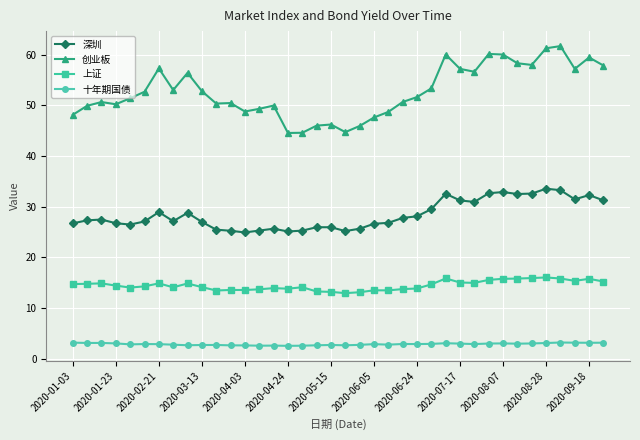

List the series in order of their peak value, highest first.

创业板, 深圳, 上证, 十年期国债